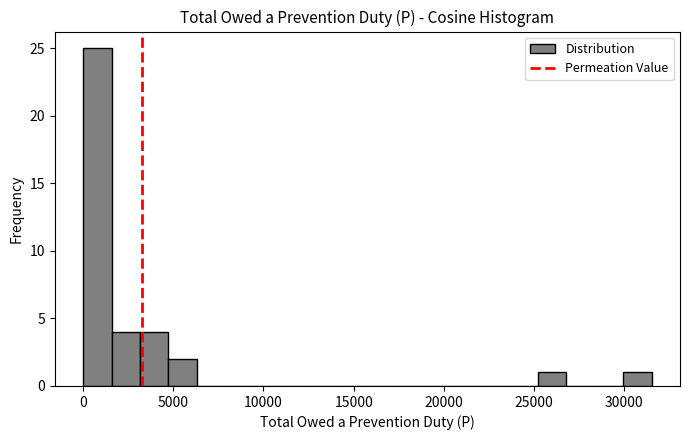

Around what value on the x-axis is the tallest bar? Give the approximate position of its centre, as read against the axis.

1000